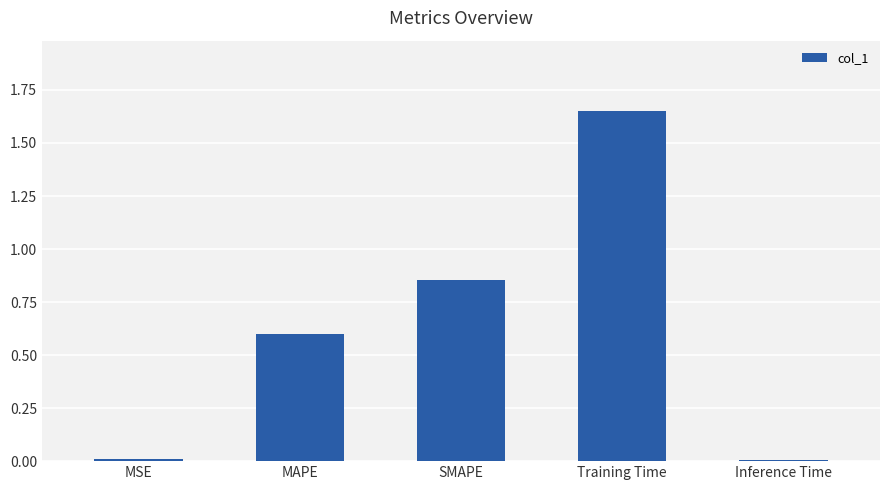

What is the ratio of the value at SMAPE to the value at Training Time?

0.5